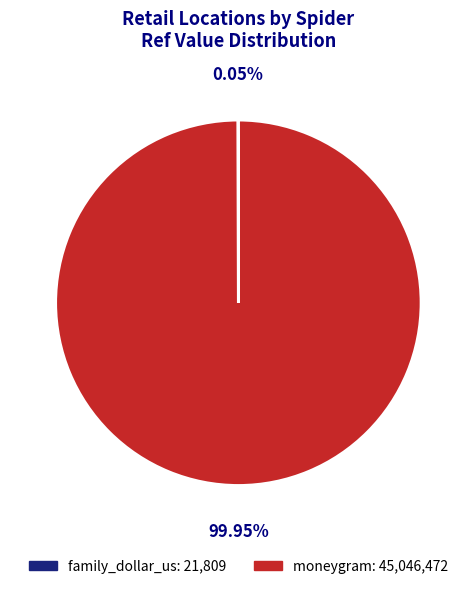

Which category has the biggest portion of the pie?

moneygram